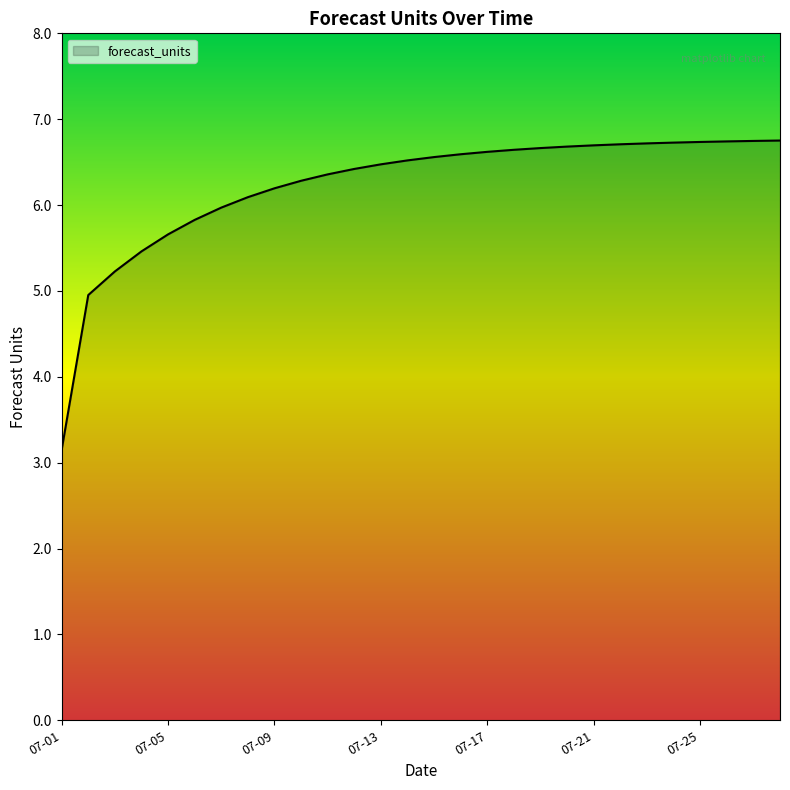

What is the greatest value displayed?

6.8